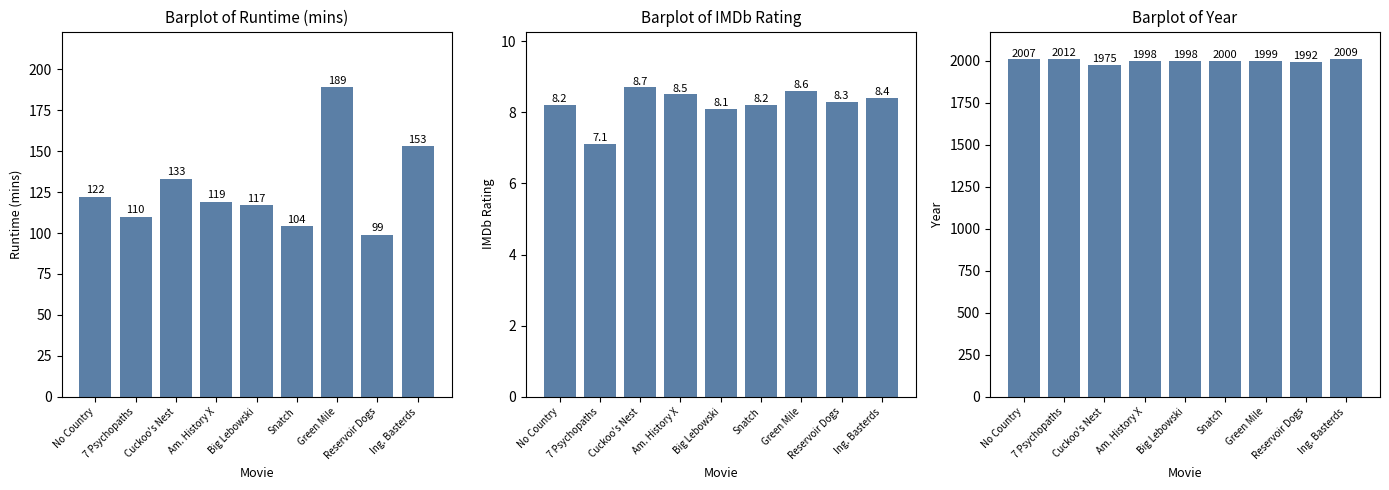

What is the value of the IMDb Rating bar at the 1st from the left?

8.2